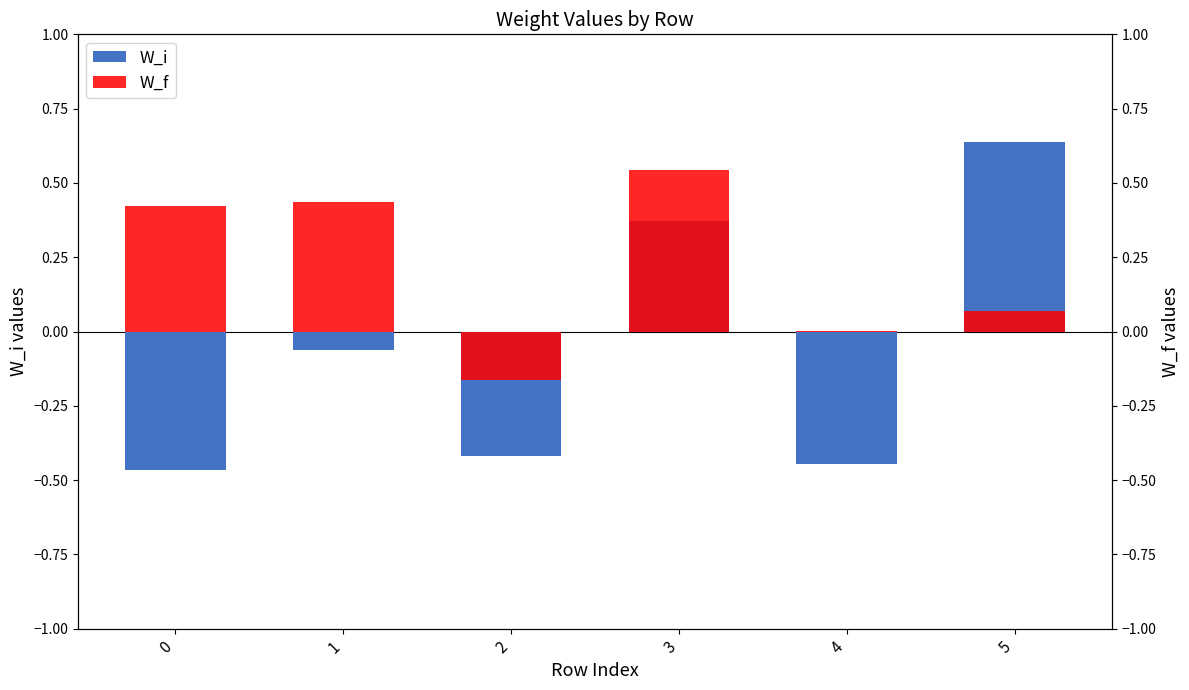

Rank the series by their maximum value, from lowest to highest.

W_f, W_i